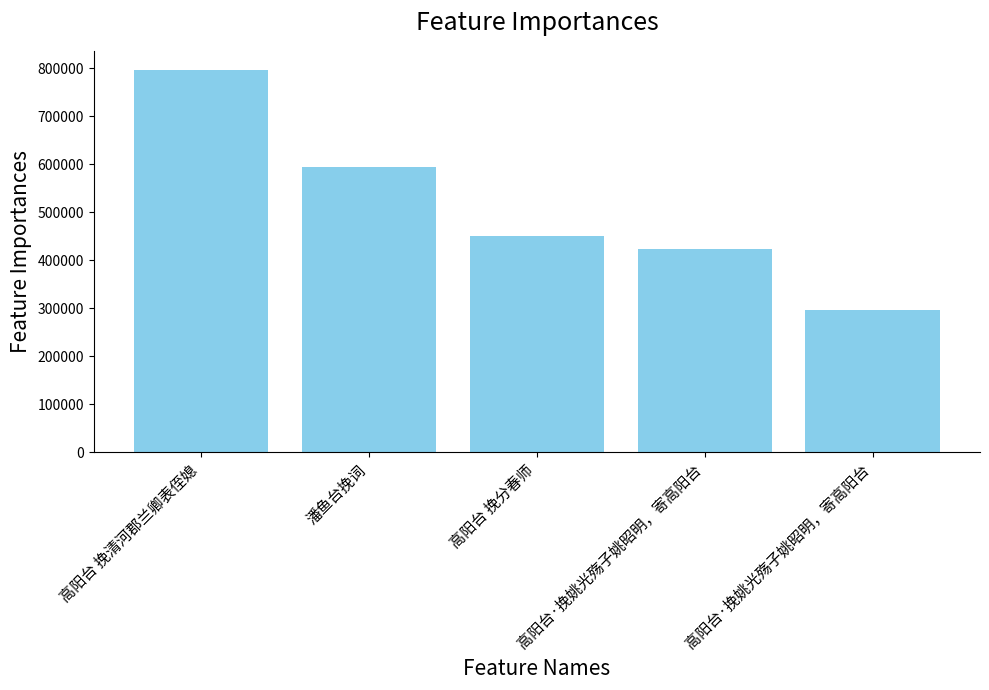

How many distinct data groups are displayed?

1